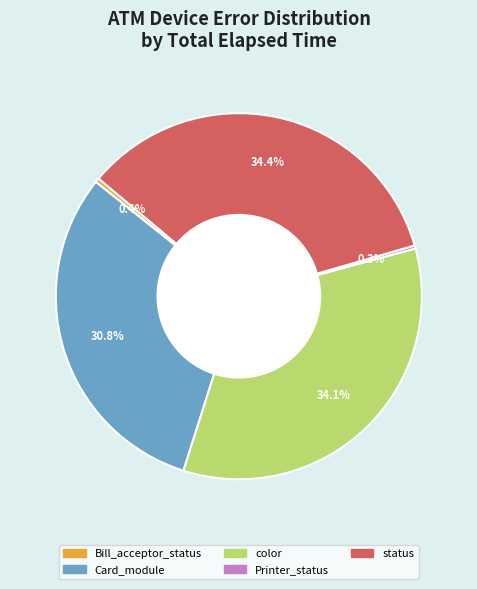

Is there any slice that represents more than half of the pie?

No